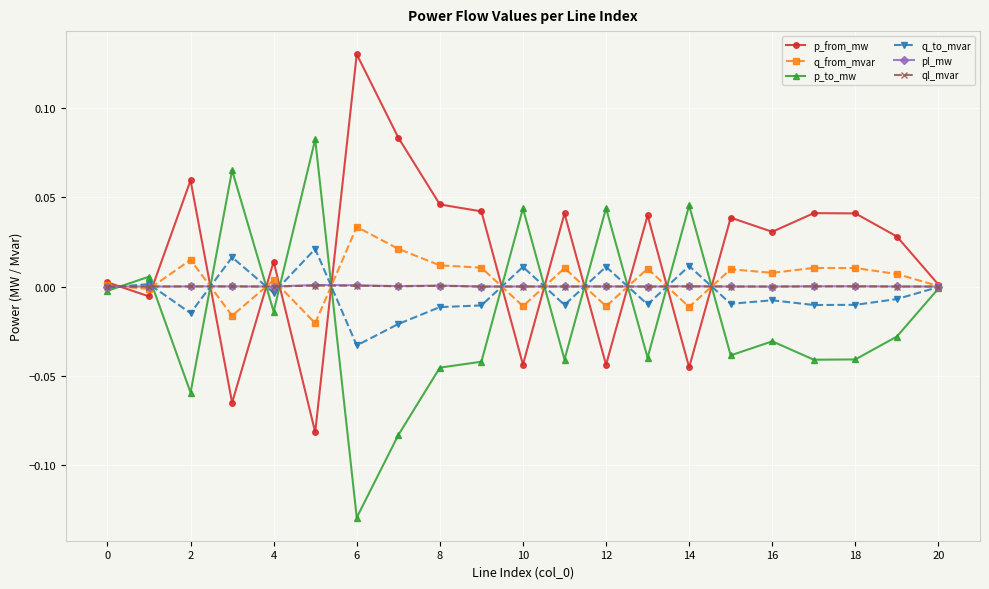

True or false: pl_mw and ql_mvar cross at least once.

False